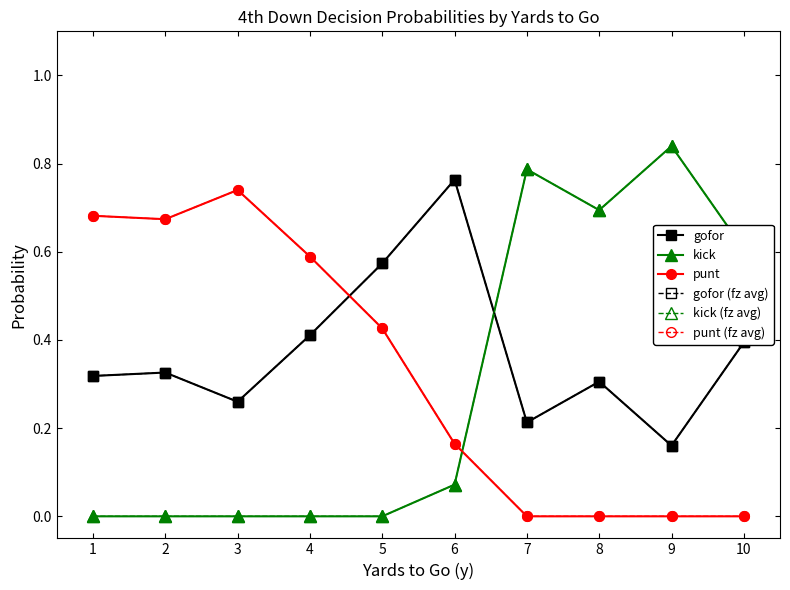

Which series has the widest spread of values?

kick